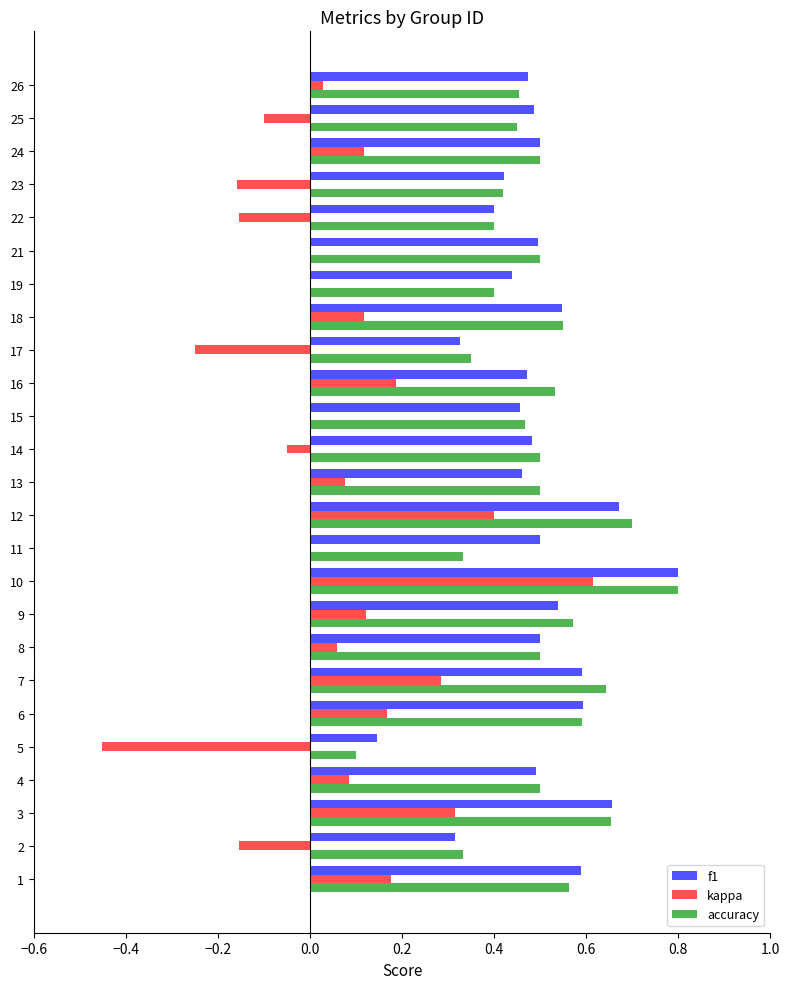

What is the maximum value shown in the chart?

0.8